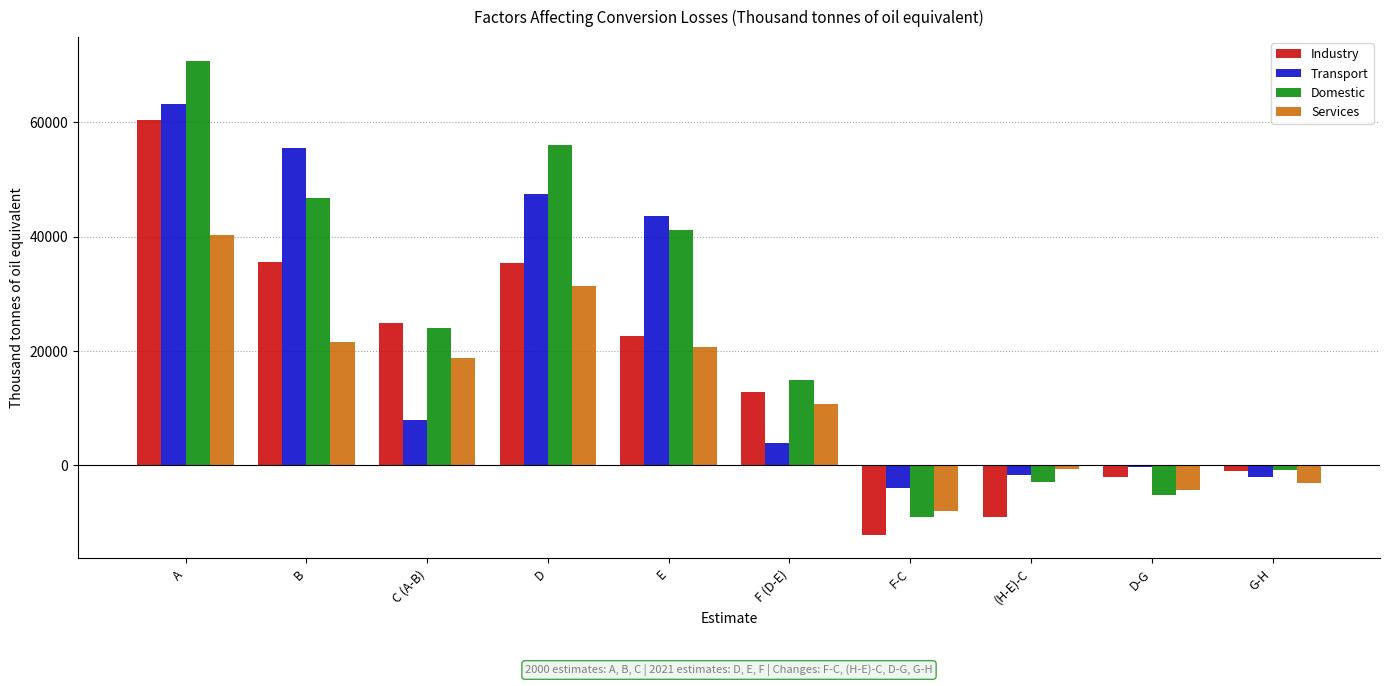

At which label does Domestic first exceed 23967?

A